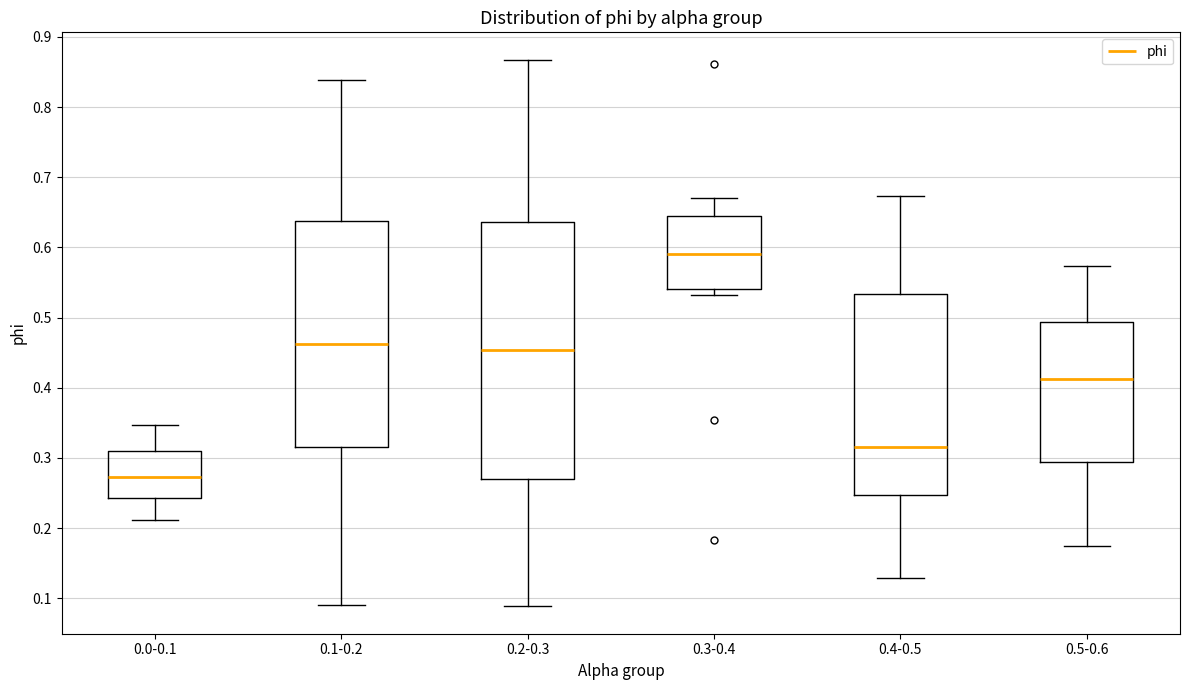

Reading left to right, transcribe this box plot: for each box, give where its median line is, the range the box spans, and where its two whiskers end, as read against the y-axis. The values are not printed on the chart, so give them approximately, as read against the axis.

0.0-0.1: median 0.27, box 0.24 to 0.31, whiskers 0.21 to 0.35
0.1-0.2: median 0.46, box 0.32 to 0.64, whiskers 0.09 to 0.84
0.2-0.3: median 0.45, box 0.27 to 0.64, whiskers 0.09 to 0.87
0.3-0.4: median 0.59, box 0.54 to 0.64, whiskers 0.53 to 0.67
0.4-0.5: median 0.32, box 0.25 to 0.53, whiskers 0.13 to 0.67
0.5-0.6: median 0.41, box 0.29 to 0.49, whiskers 0.17 to 0.57